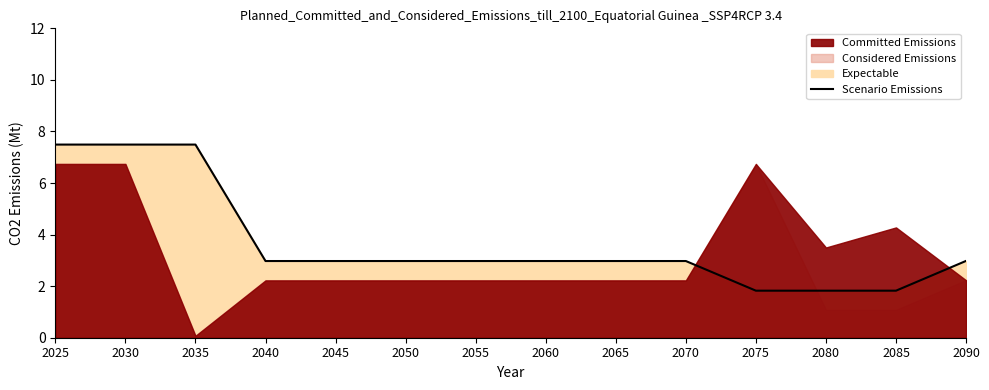

Which category has the highest value across all series?

2025